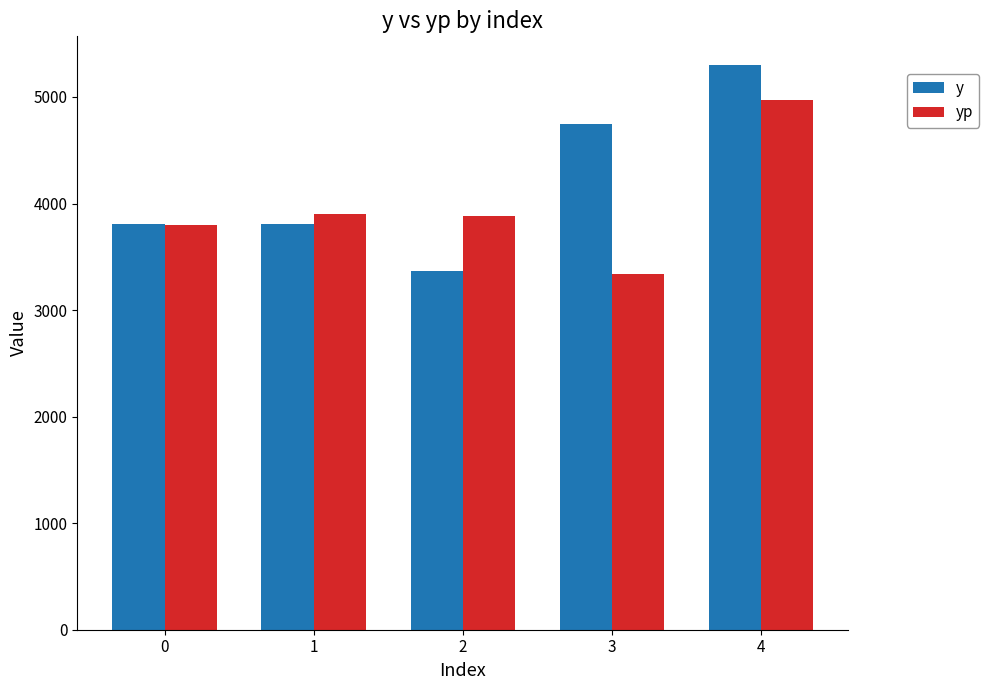

Rank the series at 2 from highest to lowest value.

yp, y